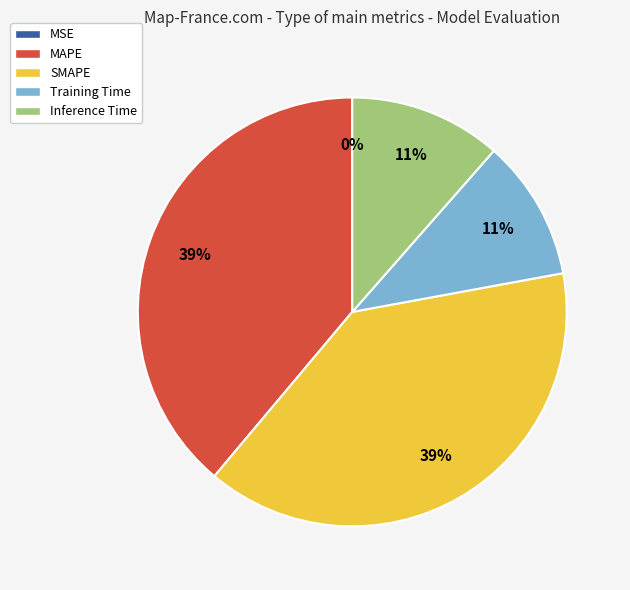

Is it true that Training Time is 11% of the pie?

True